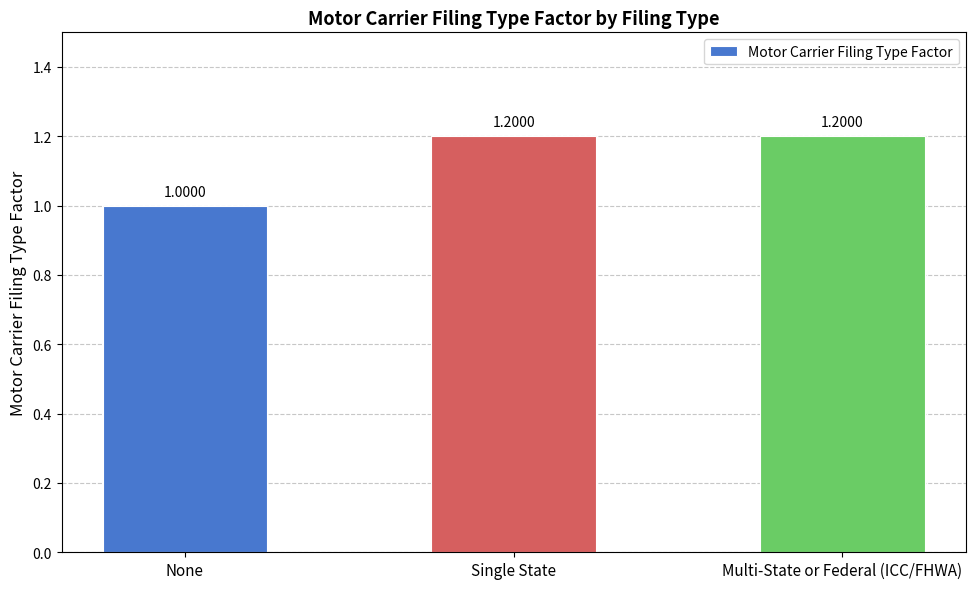

How many bars are there in total?

3